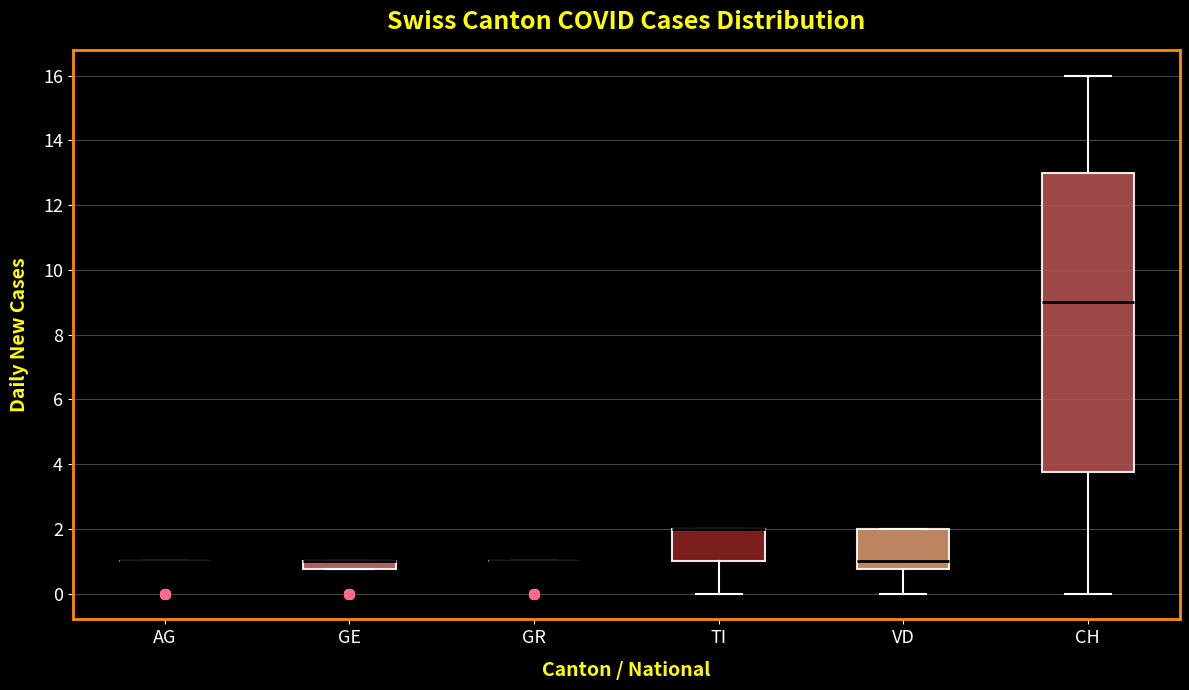

Where is the upper edge of the box for VD on the y-axis? The values are not printed on the chart, so give them approximately, as read against the axis.

2.0